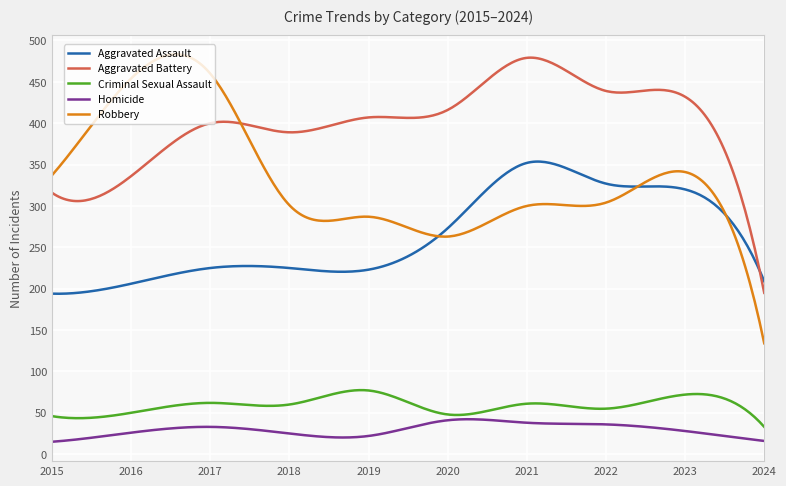

What is the sum of all Robbery values?

99658.5